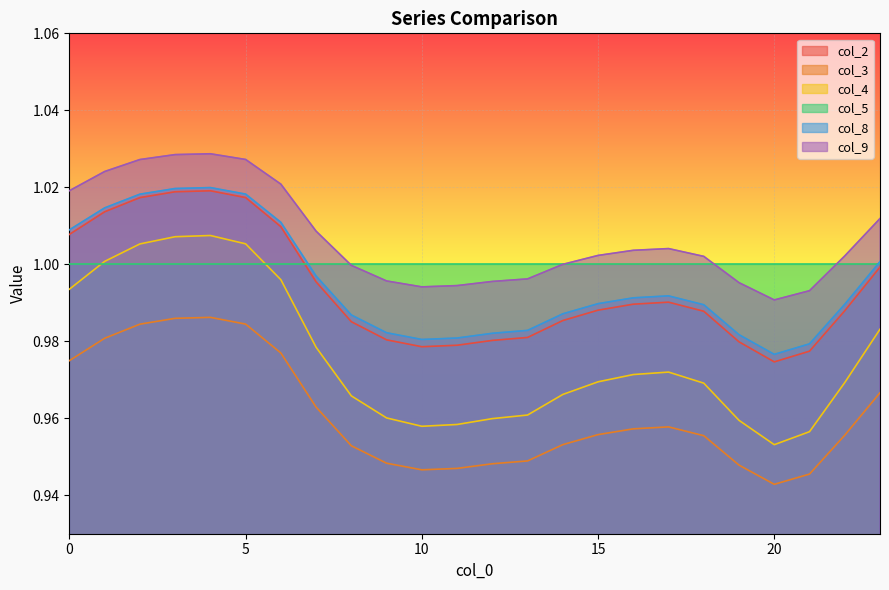

At which label does col_3 reach its minimum?

20